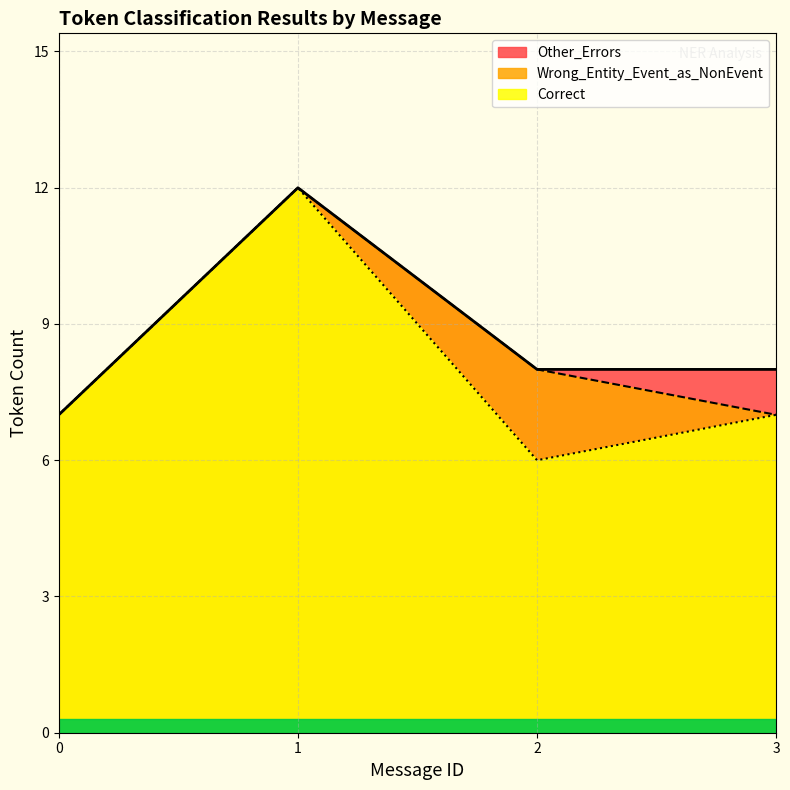

List the series in order of their peak value, highest first.

Correct, Wrong_Entity_Event_as_NonEvent, Other_Errors